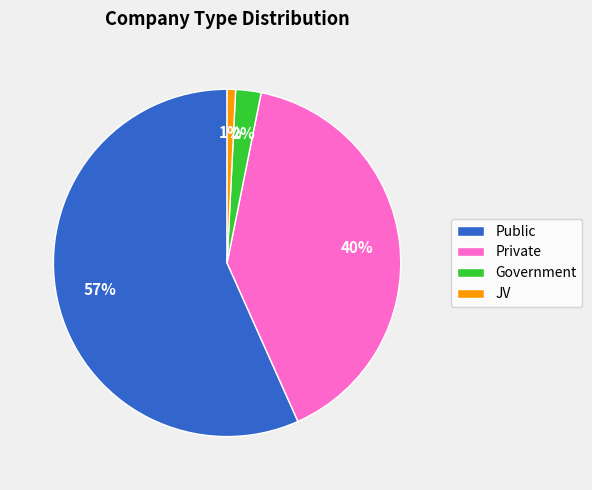

To the nearest percent, what portion does Government represent?

2%